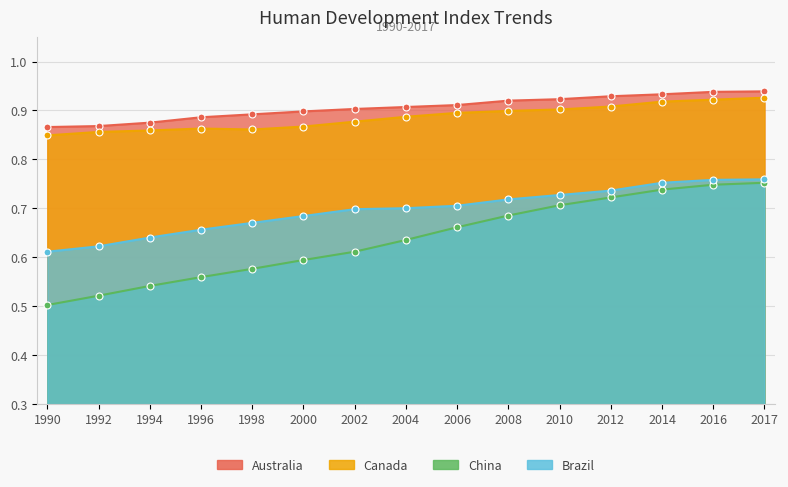

Reading right to left, extract all data points from this chart.

Australia: 0.9	0.9	0.9	0.9	0.9	0.9	0.9	0.9	0.9	0.9	0.9	0.9	0.9	0.9	0.9
Canada: 0.9	0.9	0.9	0.9	0.9	0.9	0.9	0.9	0.9	0.9	0.9	0.9	0.9	0.9	0.8
China: 0.8	0.7	0.7	0.7	0.7	0.7	0.7	0.6	0.6	0.6	0.6	0.6	0.5	0.5	0.5
Brazil: 0.8	0.8	0.8	0.7	0.7	0.7	0.7	0.7	0.7	0.7	0.7	0.7	0.6	0.6	0.6